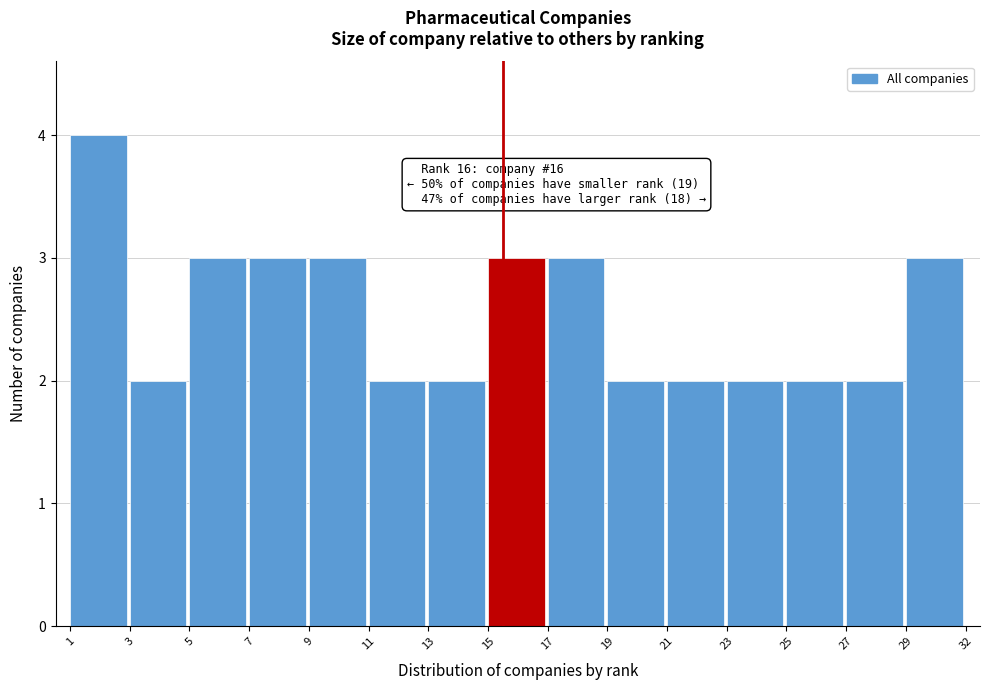

Reading left to right, transcribe all the data shown in this chart.

1=4	3=2	5=3	7=3	9=3	11=2	13=2	15=3	17=3	19=2	21=2	23=2	25=2	27=2	29=3